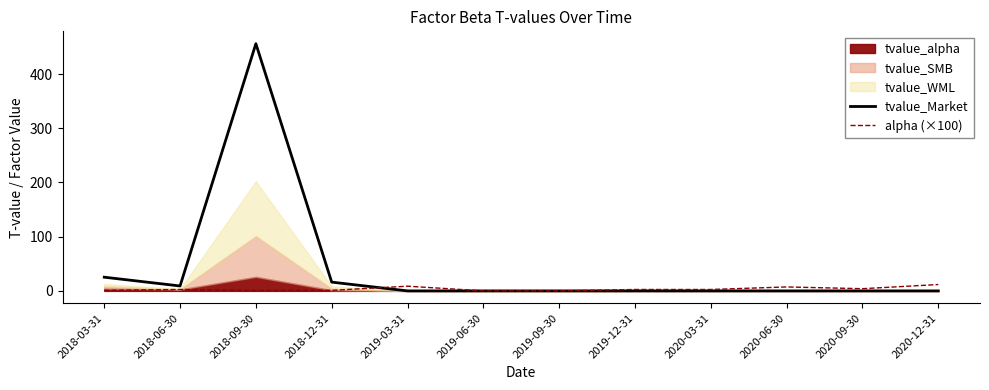

What is the maximum value shown in the chart?

456.1